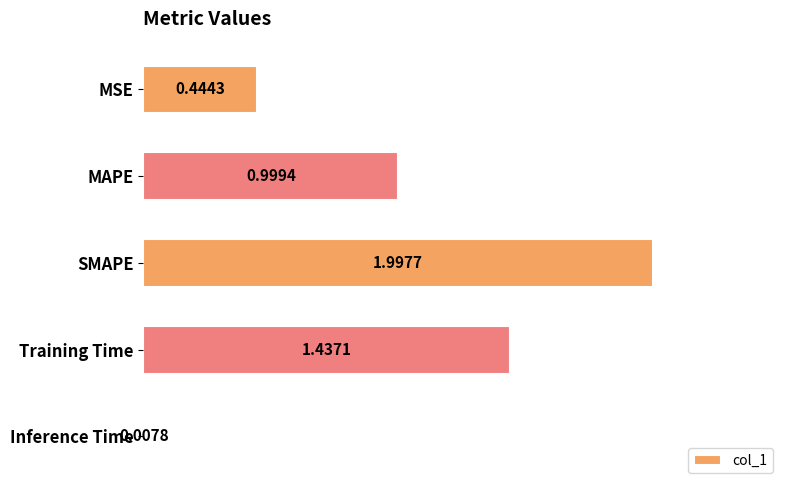

Where is the data nearest to the value 1?

MAPE